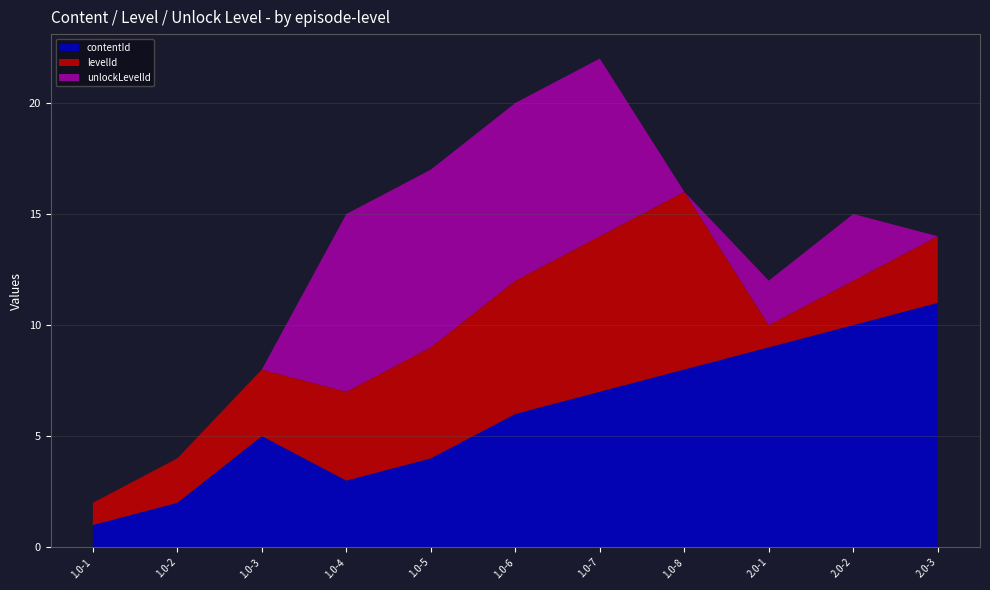

Reading left to right, extract all data points from this chart.

contentId: 1.0-1=1	1.0-2=2	1.0-3=5	1.0-4=3	1.0-5=4	1.0-6=6	1.0-7=7	1.0-8=8	2.0-1=9	2.0-2=10	2.0-3=11
levelId: 1.0-1=1	1.0-2=2	1.0-3=3	1.0-4=4	1.0-5=5	1.0-6=6	1.0-7=7	1.0-8=8	2.0-1=1	2.0-2=2	2.0-3=3
unlockLevelId: 1.0-1=0	1.0-2=0	1.0-3=0	1.0-4=8	1.0-5=8	1.0-6=8	1.0-7=8	1.0-8=0	2.0-1=2	2.0-2=3	2.0-3=0